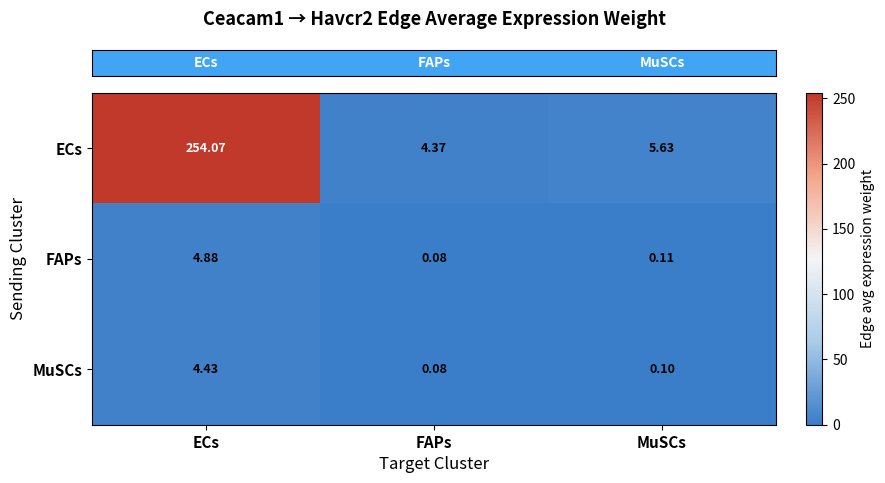

What is the spread (max minus min) of values at FAPs?

4.3